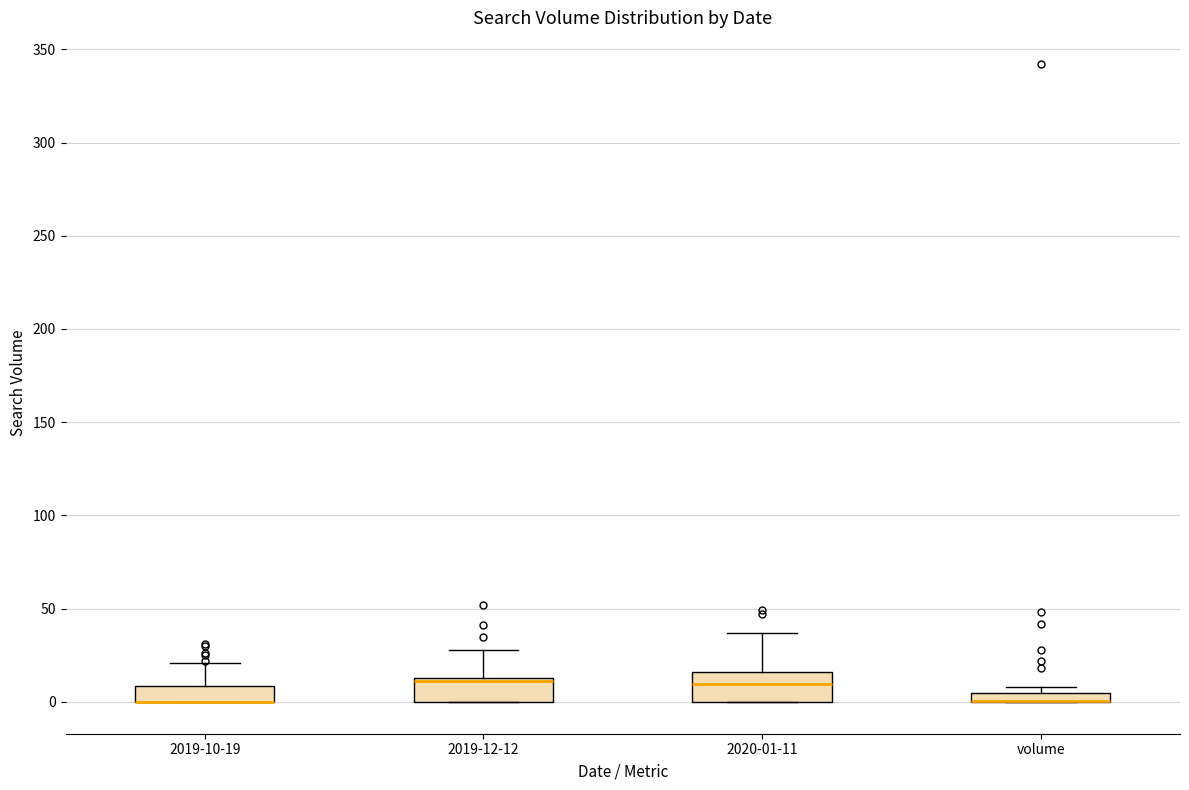

Where is the lower edge of the box for 2020-01-11 on the y-axis? The values are not printed on the chart, so give them approximately, as read against the axis.

0